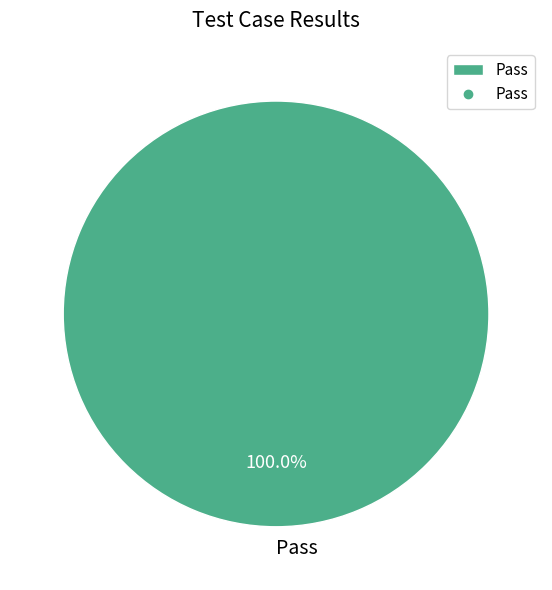

How many slices are in this pie chart?

1